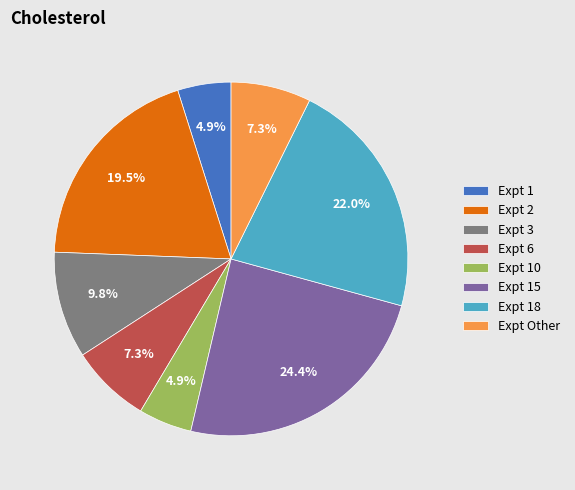

Which has a higher value, Expt 1 or Expt 15?

Expt 15